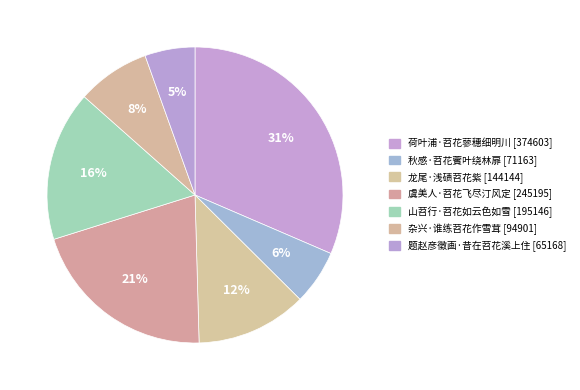

Does 题赵彦徵画·昔在苕花溪上住 account for over 50% of the chart?

No